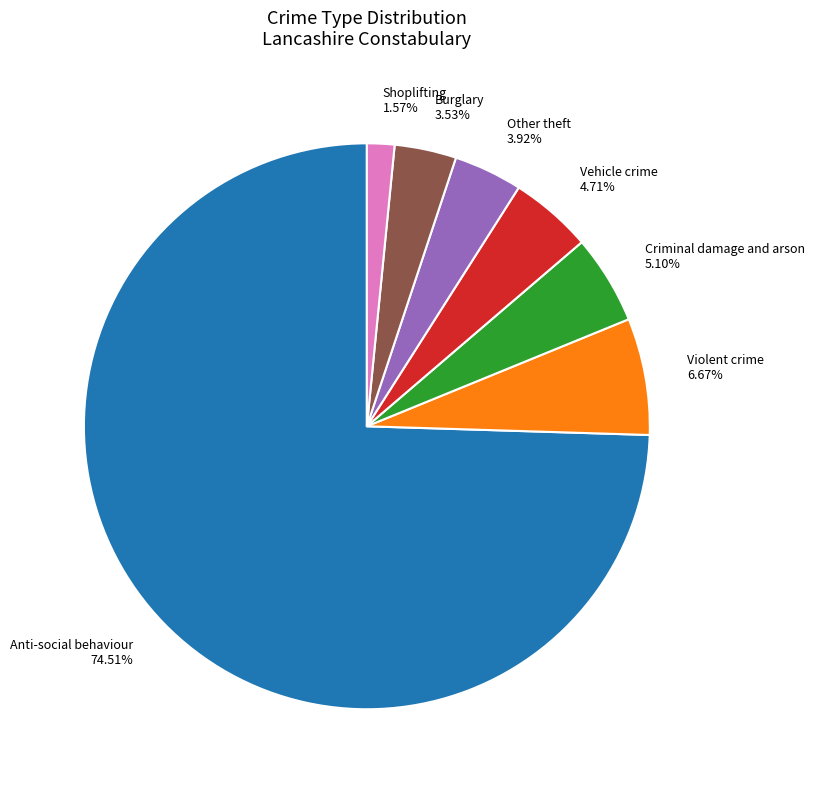

How many segments does this pie chart have?

7